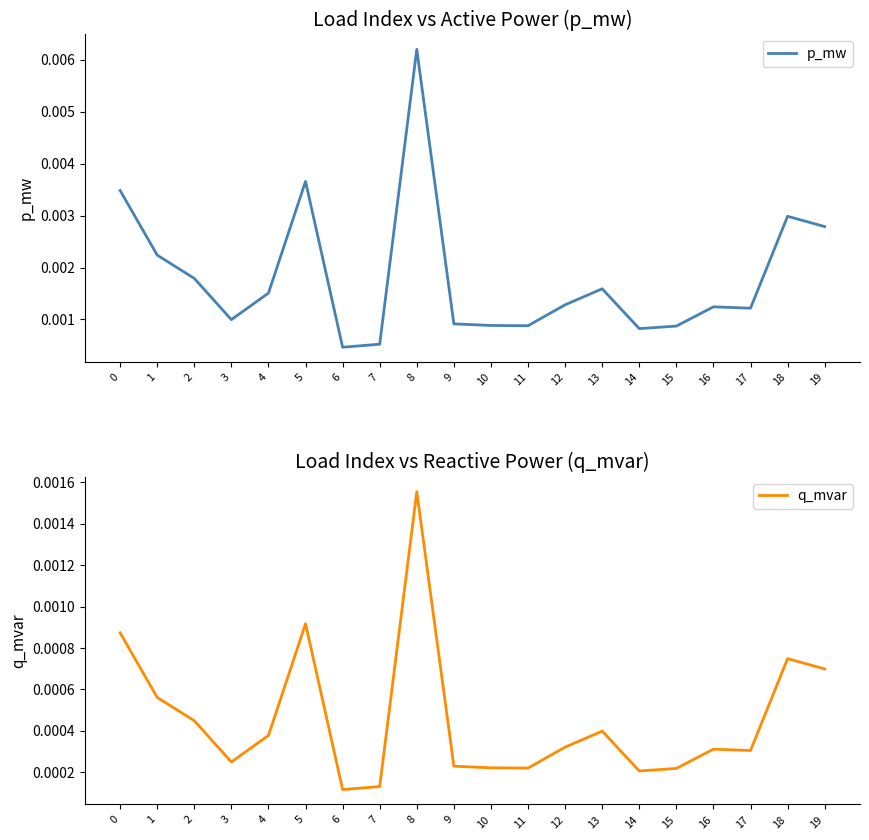

How many lines are shown in the chart?

2